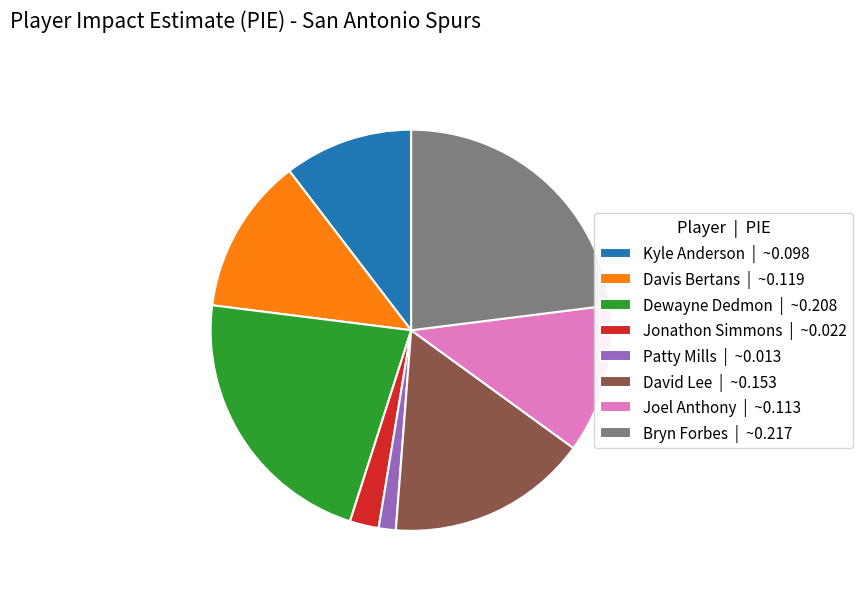

Which has a higher value, Kyle Anderson | ~0.098 or Patty Mills | ~0.013?

Kyle Anderson | ~0.098